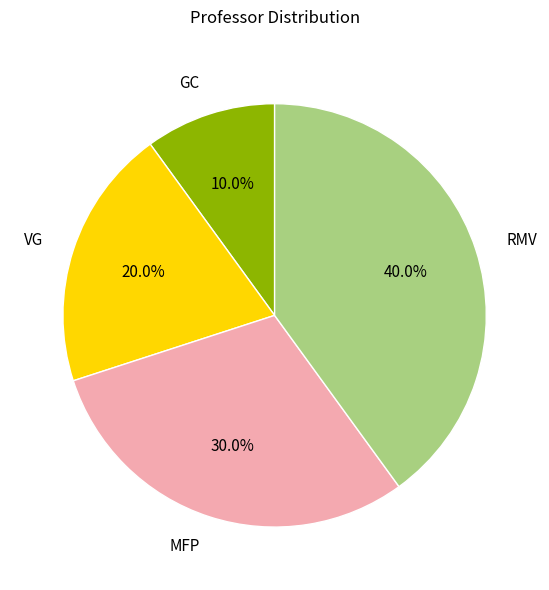

To the nearest percent, what portion does MFP represent?

30%